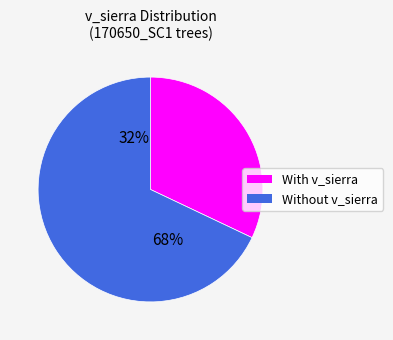

Between 170650044 and 170650042, which is larger?

170650044